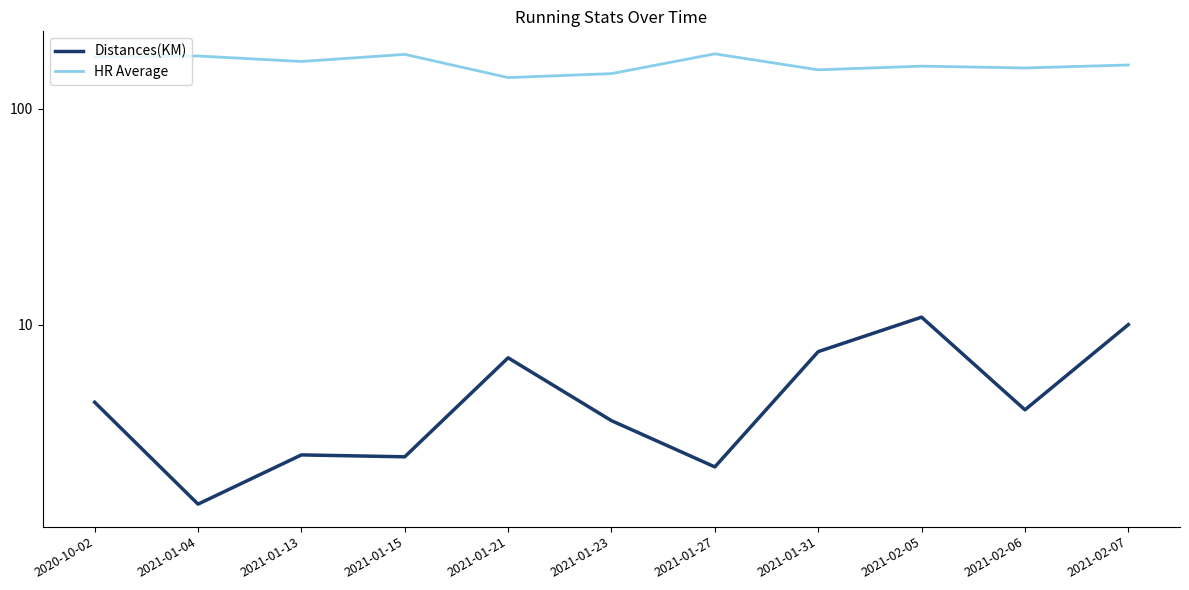

At which label does HR Average reach its peak?

2021-01-27